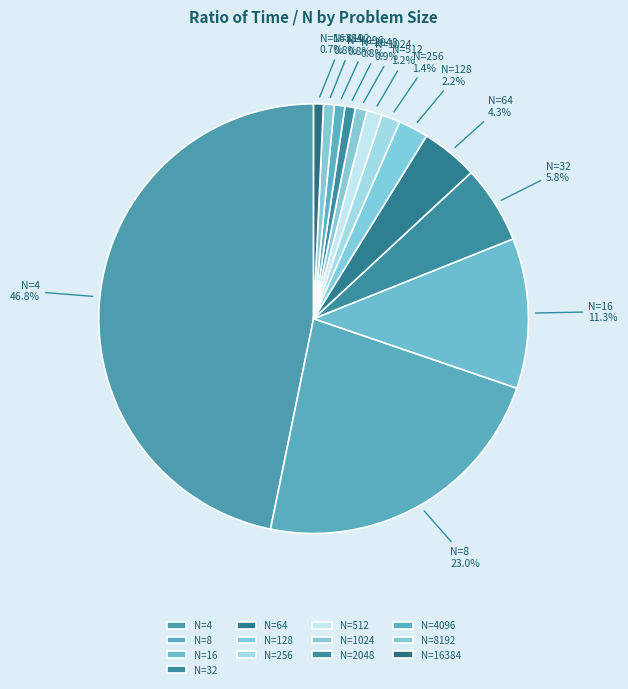

How many slices are in this pie chart?

13